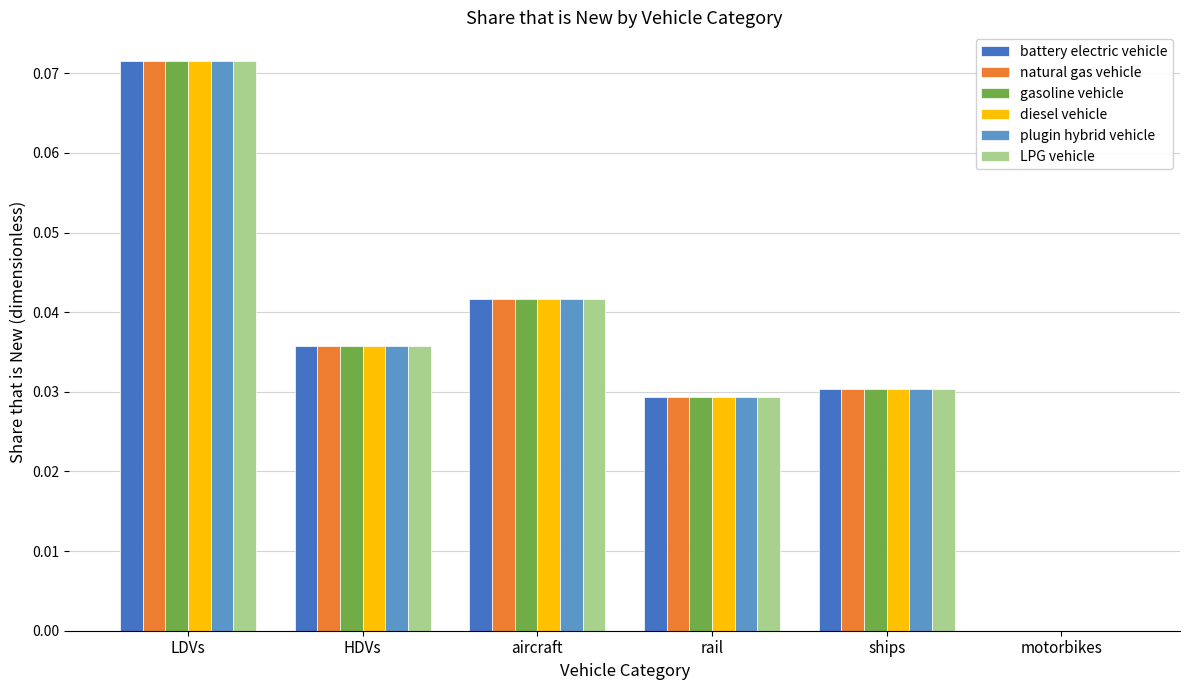

Is it true that LPG vehicle equals 0.0 at rail?

True